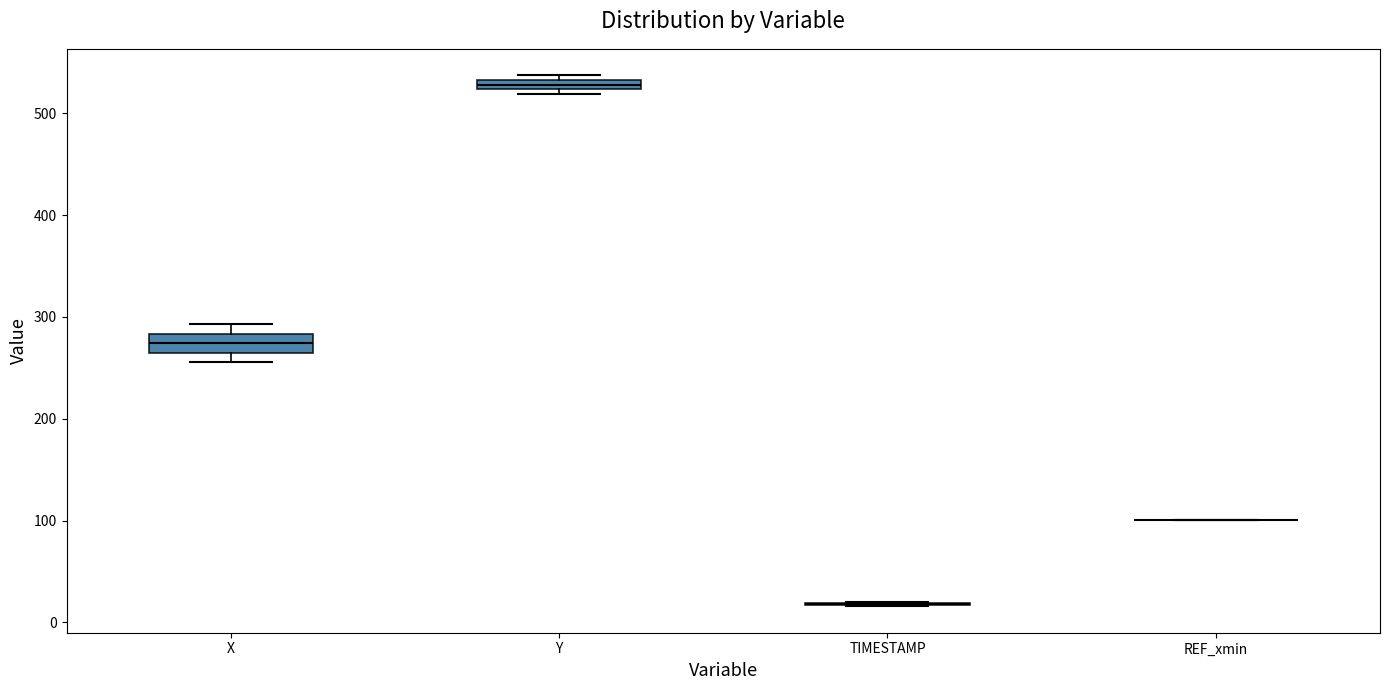

Where is the lower edge of the box for X on the y-axis? The values are not printed on the chart, so give them approximately, as read against the axis.

260